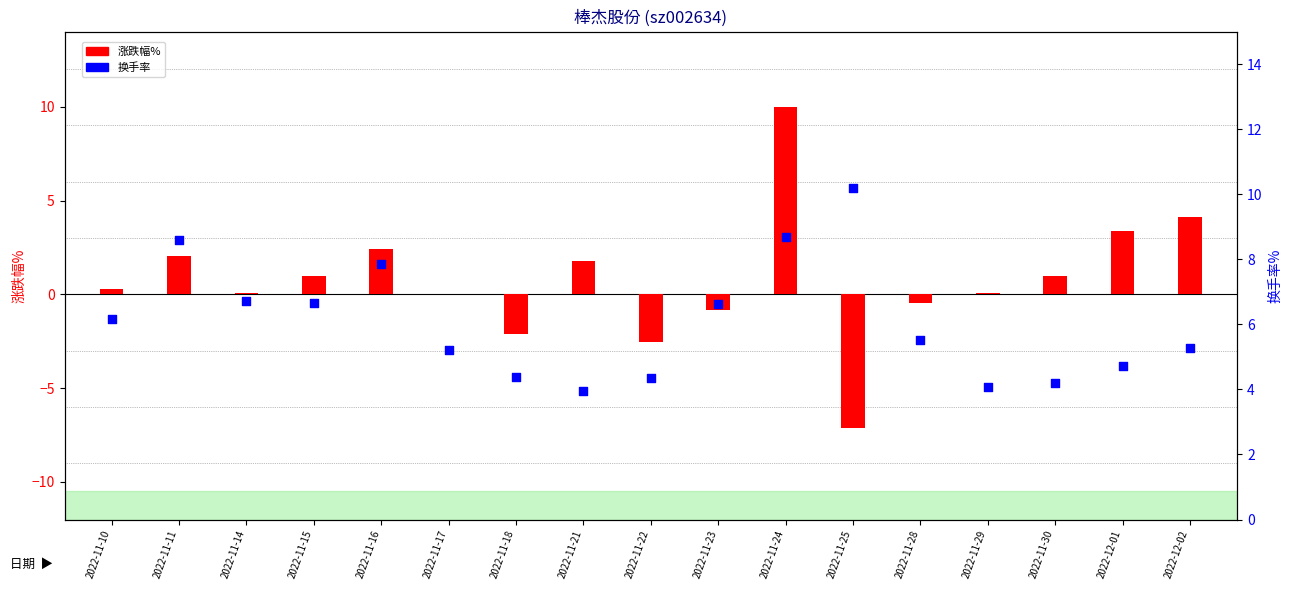

What are all the series names shown in the legend?

涨跌幅%, 换手率